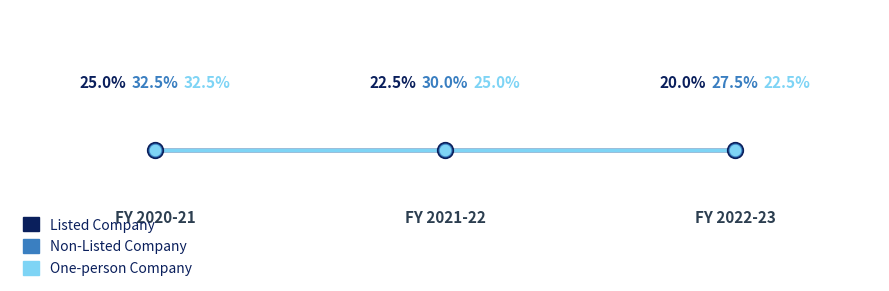

What are all the series names shown in the legend?

Listed Company, Non-Listed Company, One-person Company